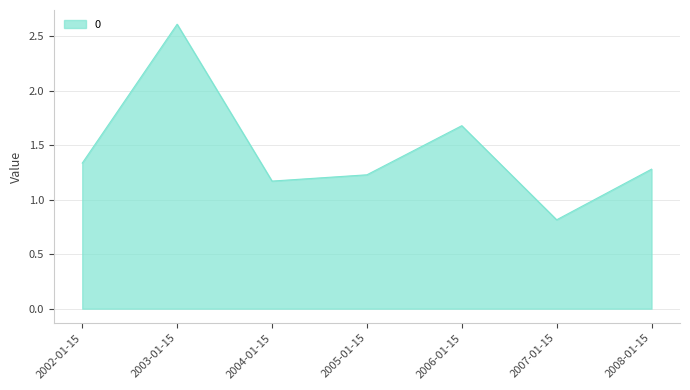

Where is the first local minimum?

2004-01-15